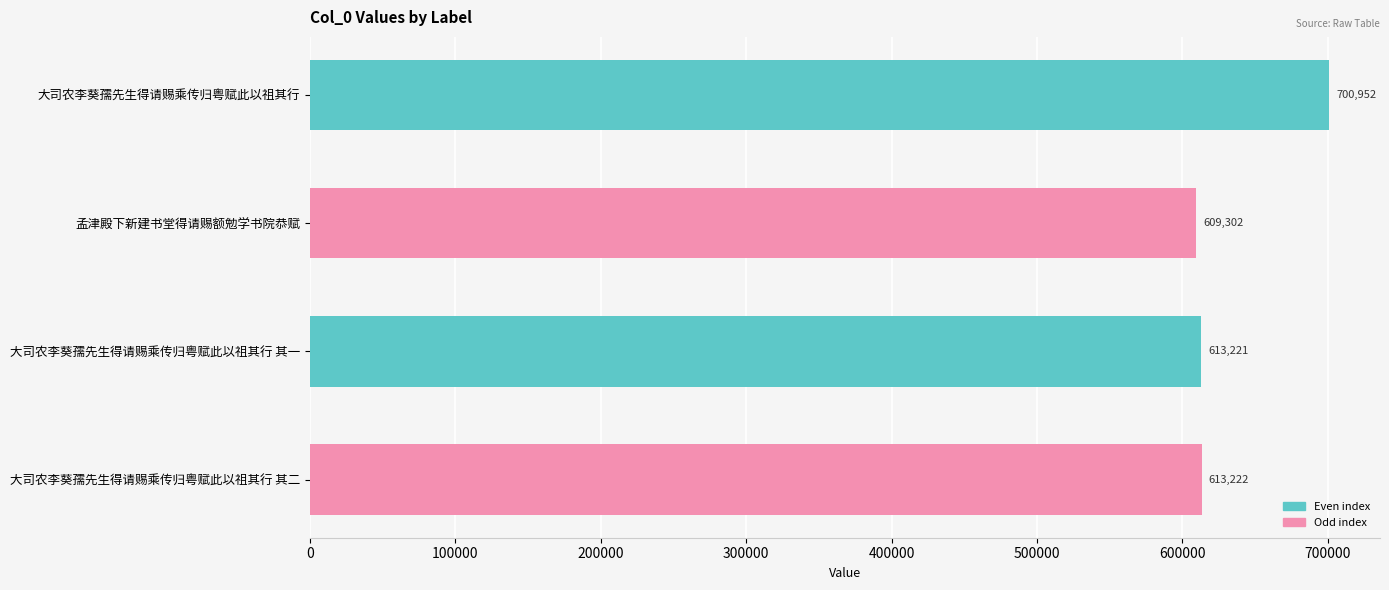

What is the difference between the maximum and minimum values?

91650